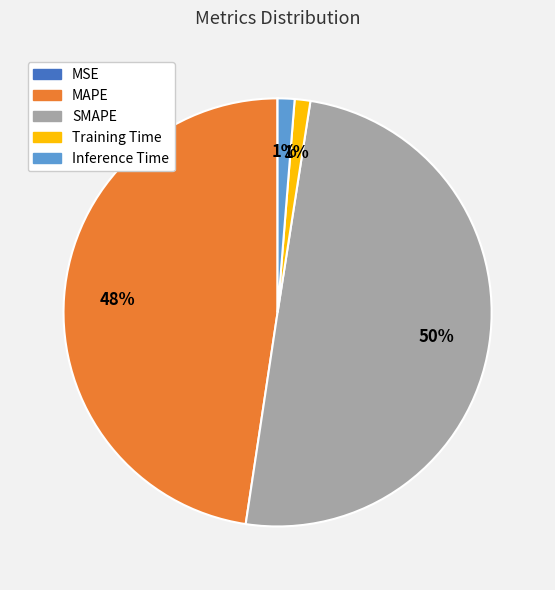

Do SMAPE and Inference Time together represent more than half of the pie?

Yes